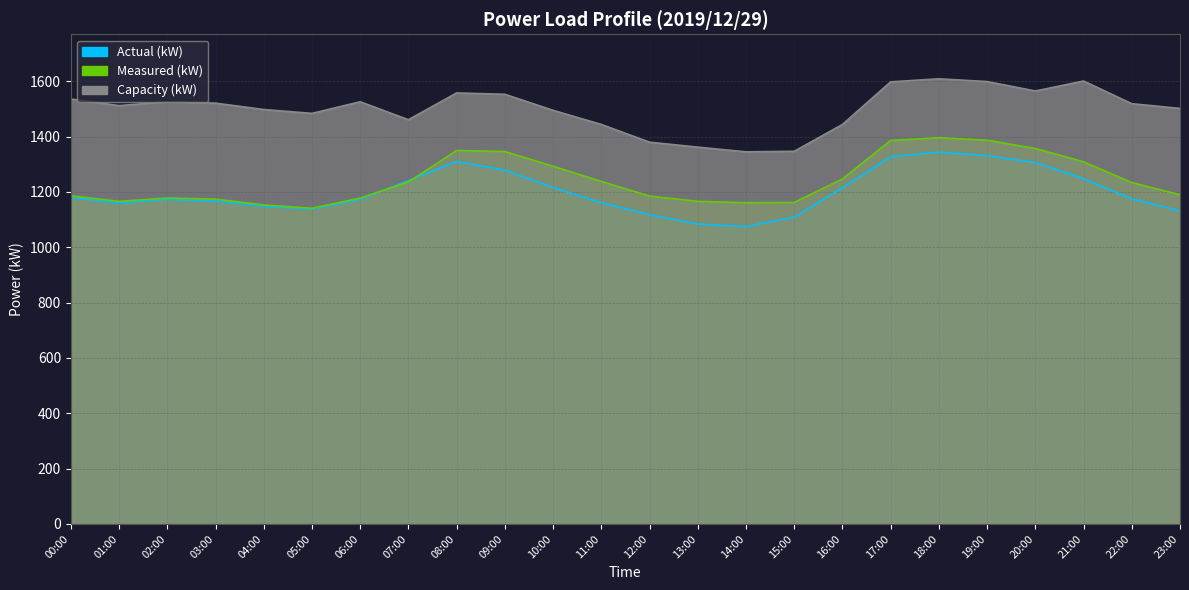

What is the sum of the Capacity (kW) values at 04:00 and 13:00?

2860